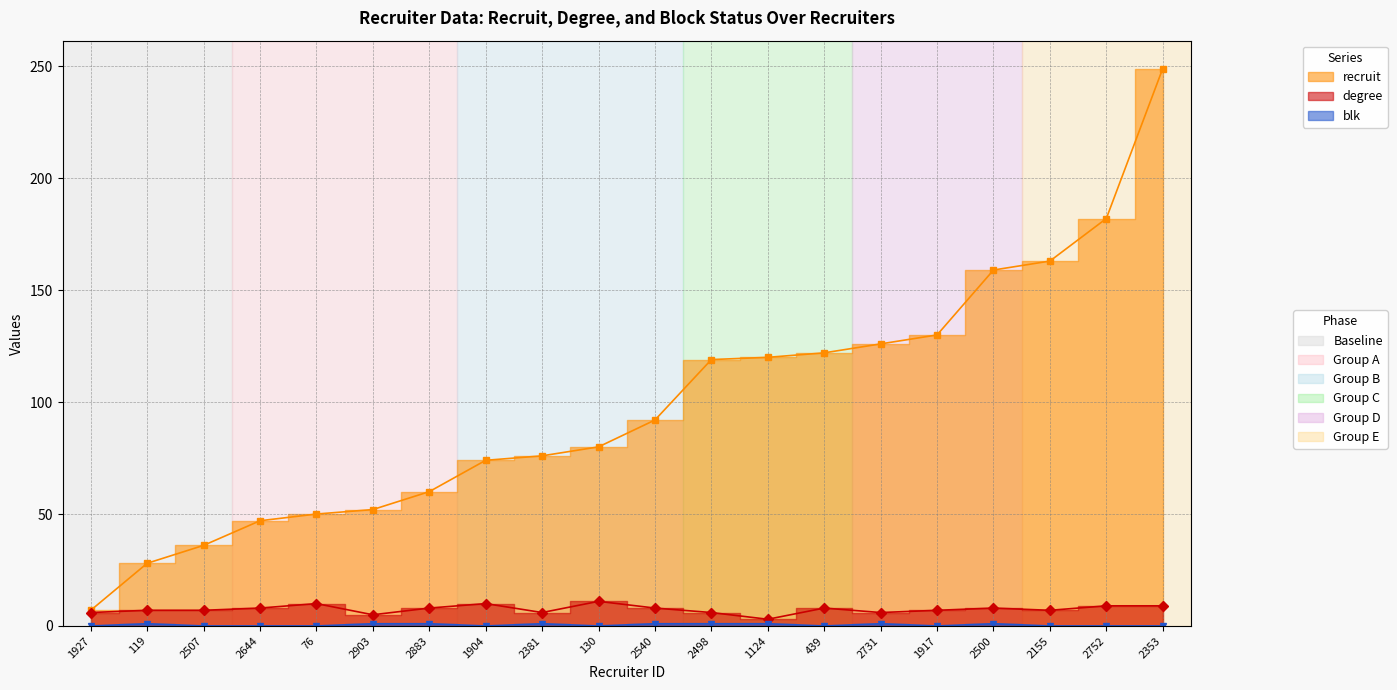

True or false: blk and degree intersect in this chart.

False